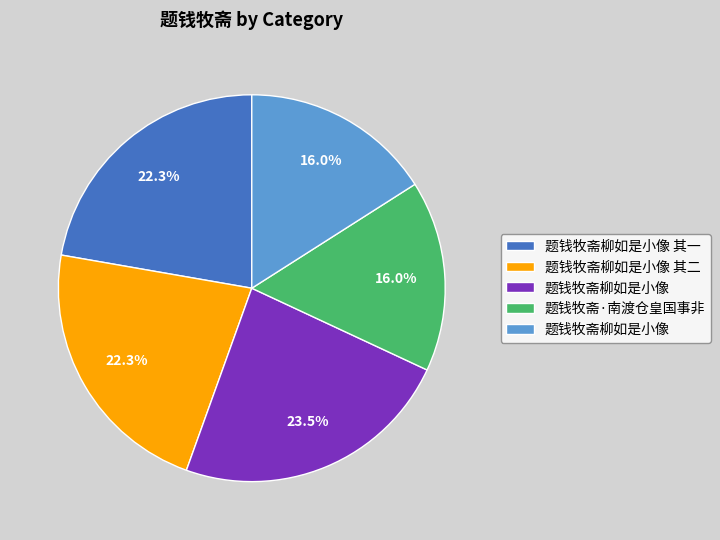

Does any single category account for the majority?

No